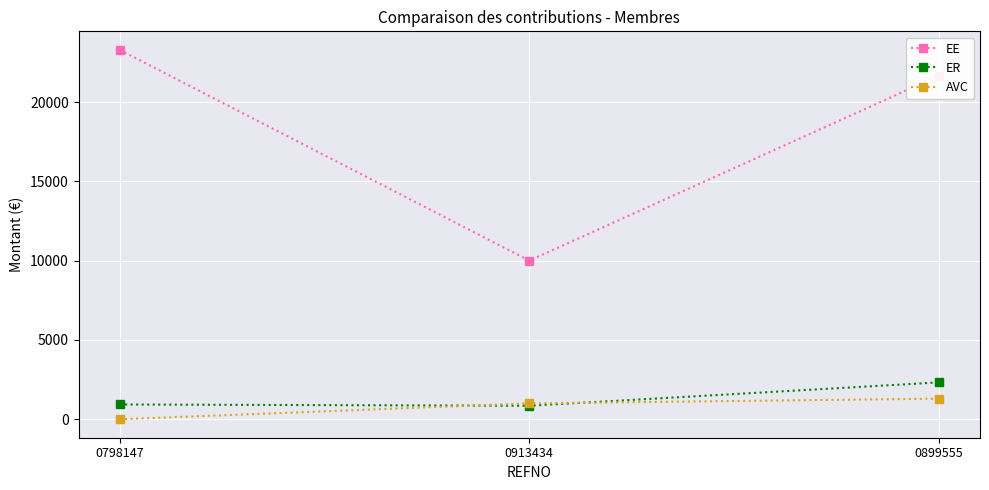

Which series has the largest range (max minus min)?

EE